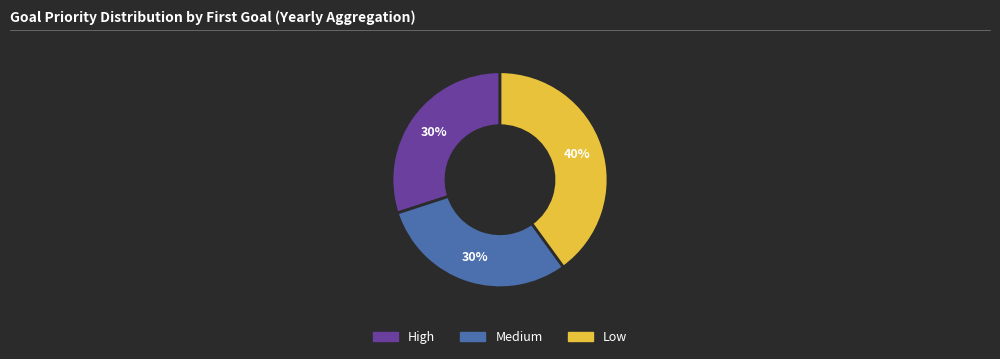

Between Medium and Low, which is larger?

Low